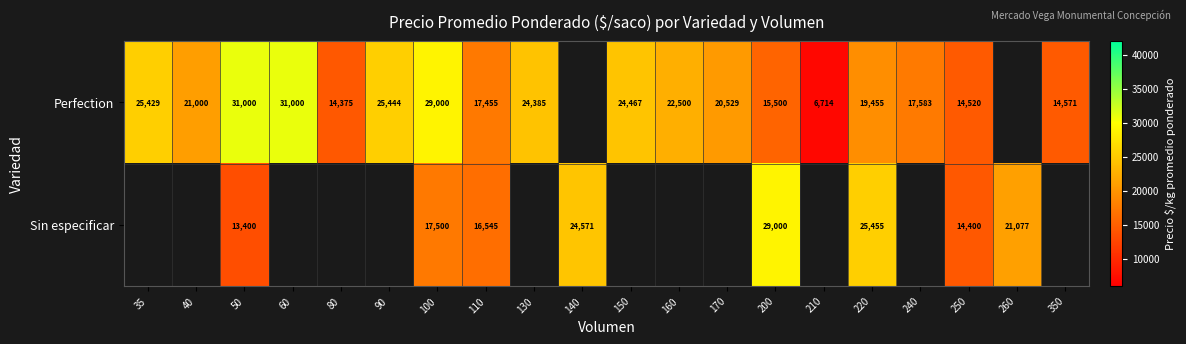

Count the number of categories in the chart.

20